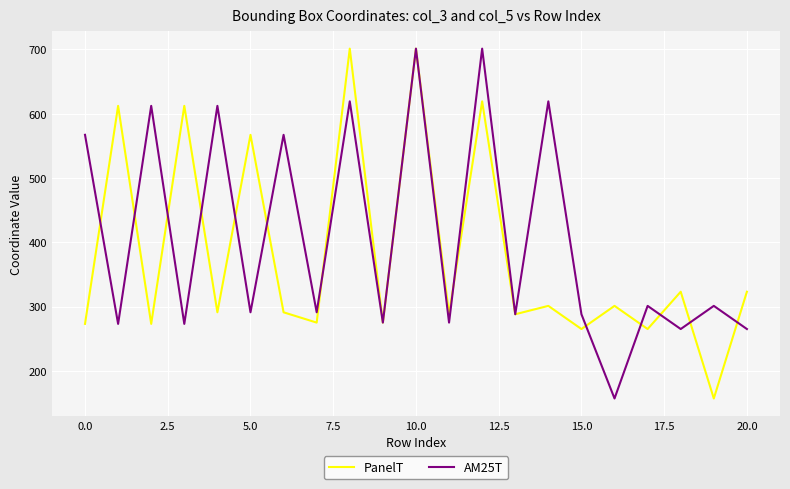

What are all the series names shown in the legend?

PanelT, AM25T